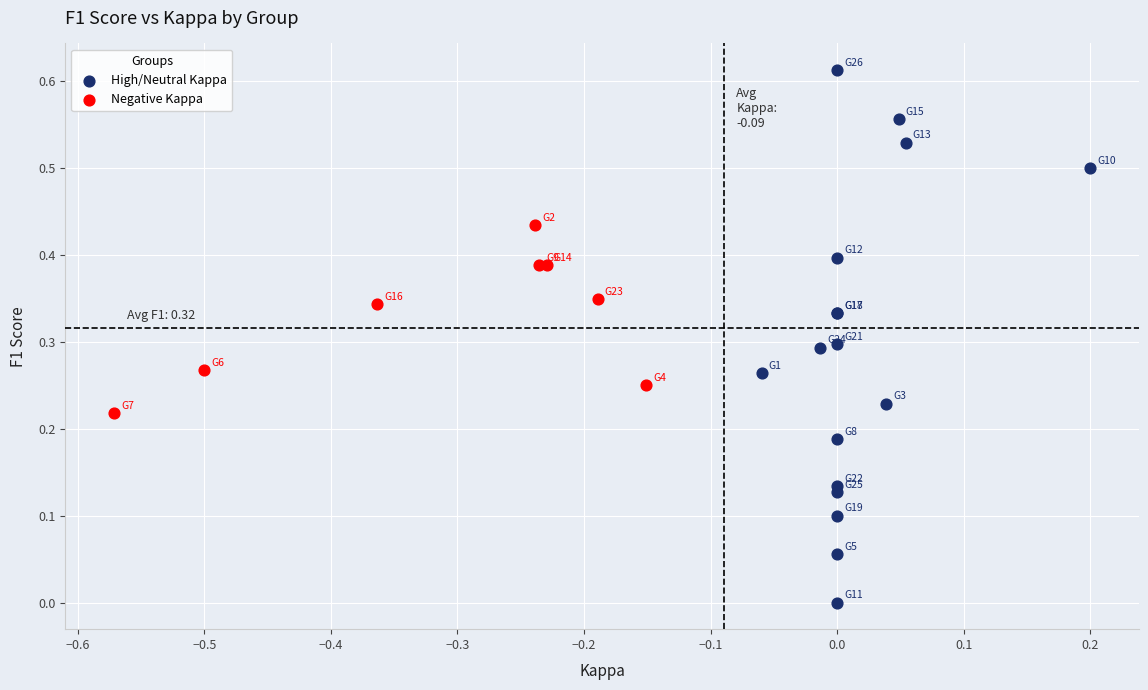

Which series has the widest spread of Y values?

High/Neutral Kappa